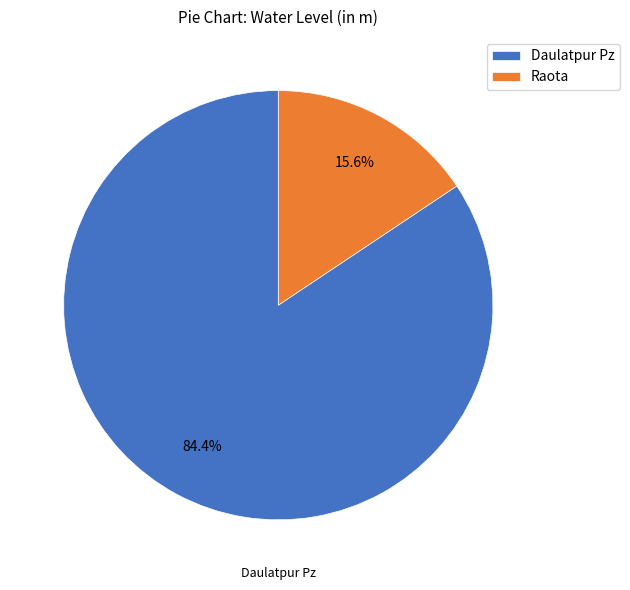

What is the ratio of the value at Daulatpur Pz to the value at Raota?

5.4